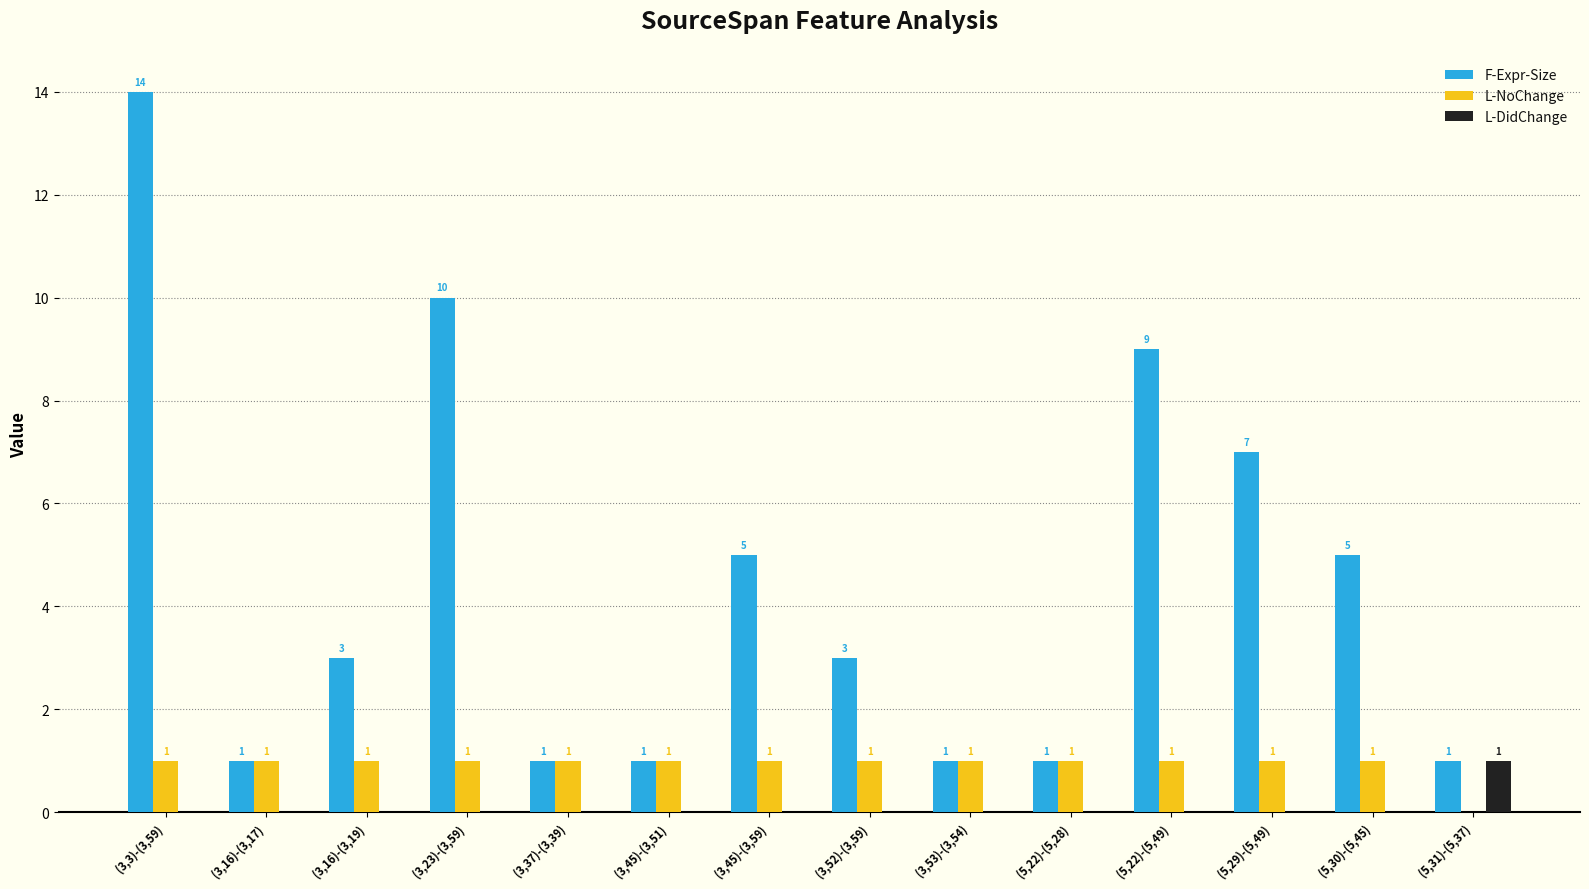

Which series has the largest total across all categories?

F-Expr-Size